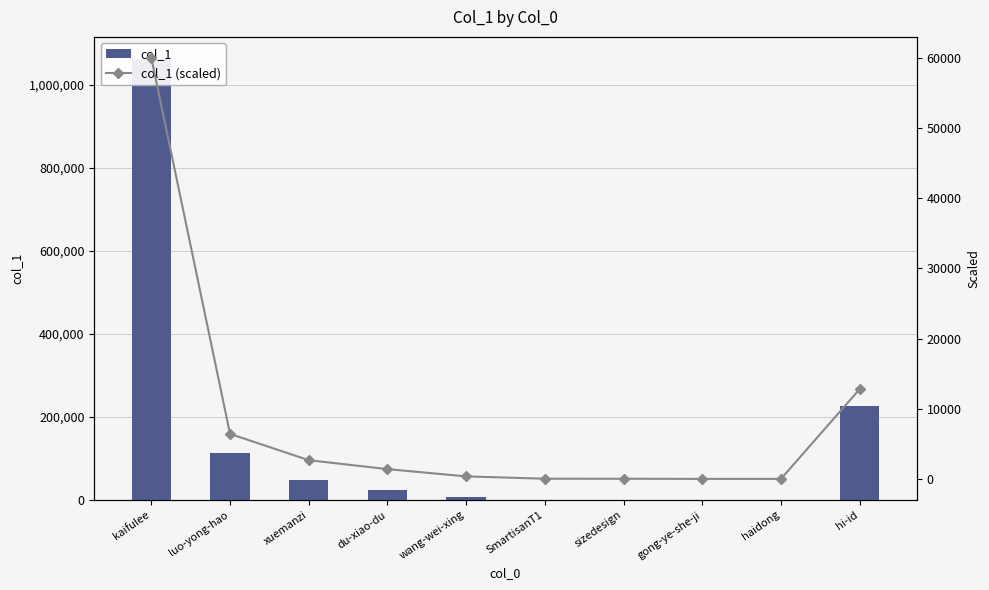

Does the chart contain stacked bars?

No